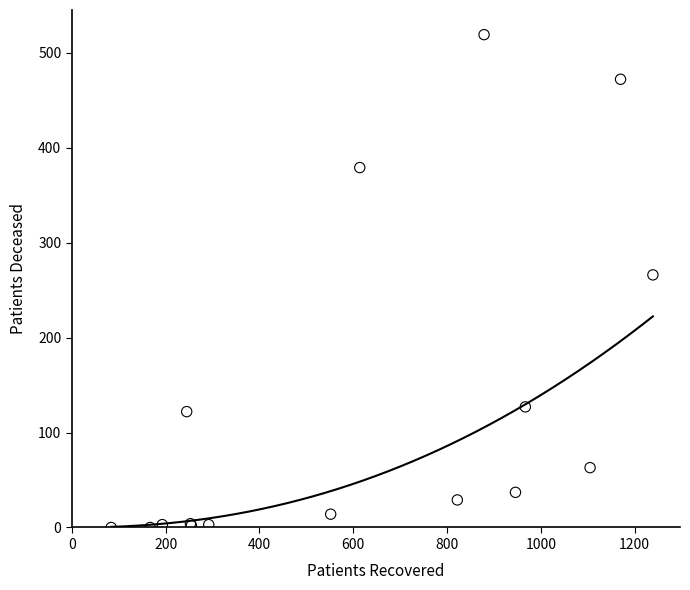

What Y value in the scatter plot is closest to 259?

266